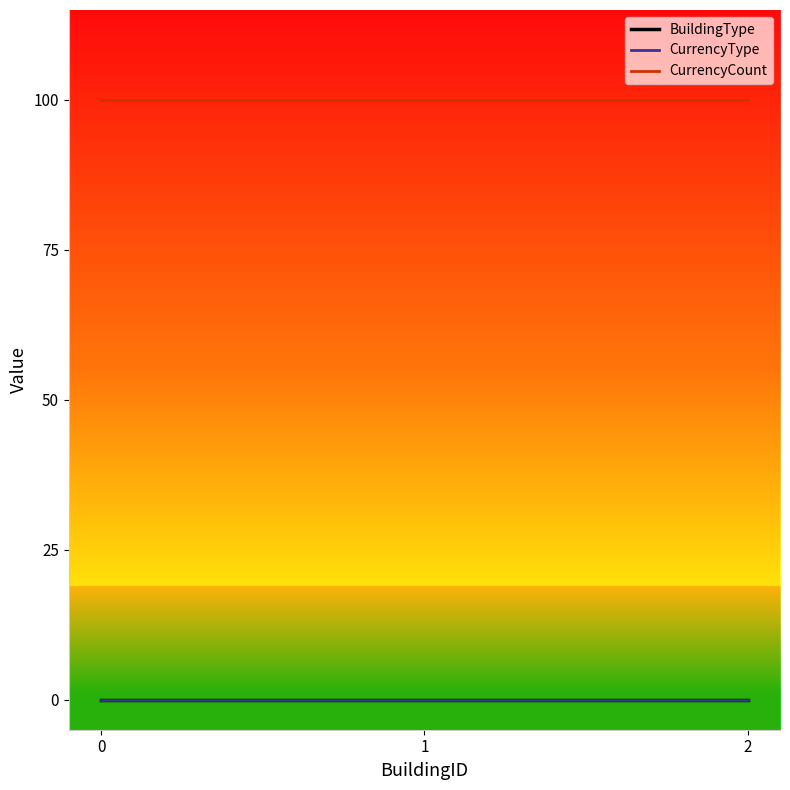

Rank the series at 2 from highest to lowest value.

CurrencyCount, BuildingType, CurrencyType